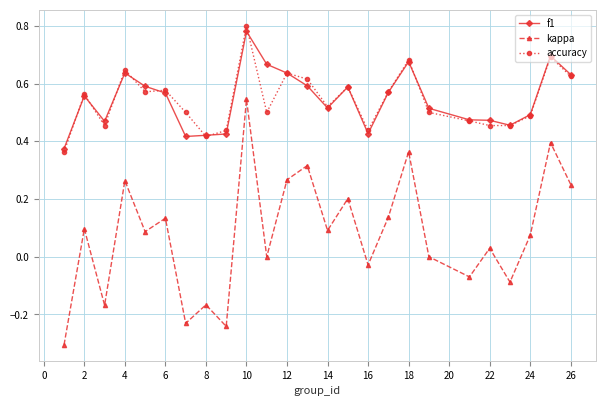

True or false: accuracy has more than 2 interior local peaks.

True